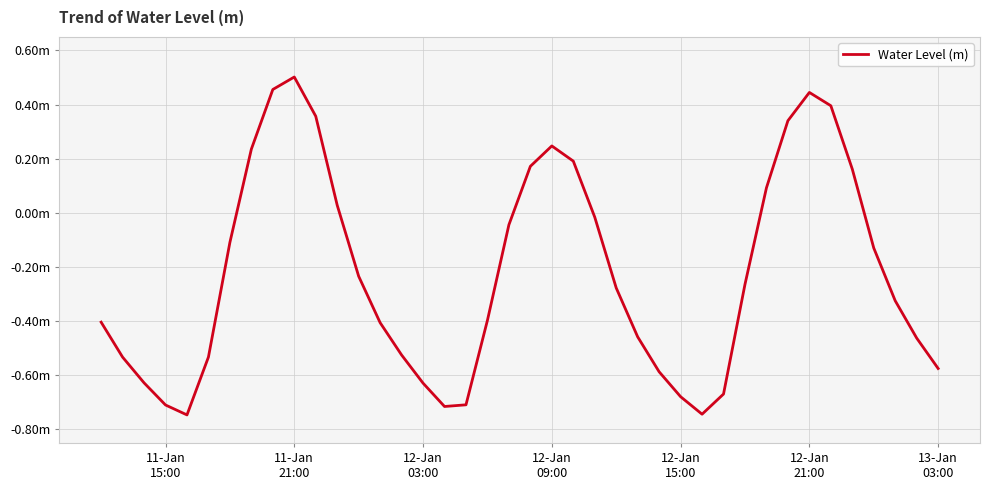

Does the chart have visible grid lines?

Yes